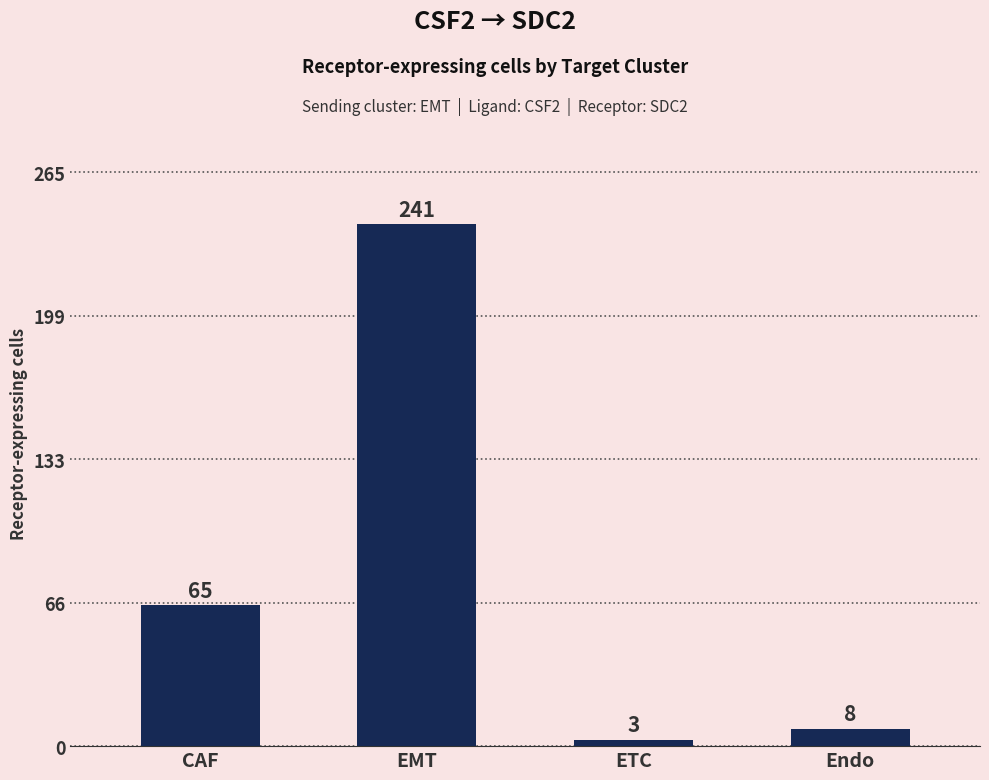

What is the difference between the maximum and minimum values?

238